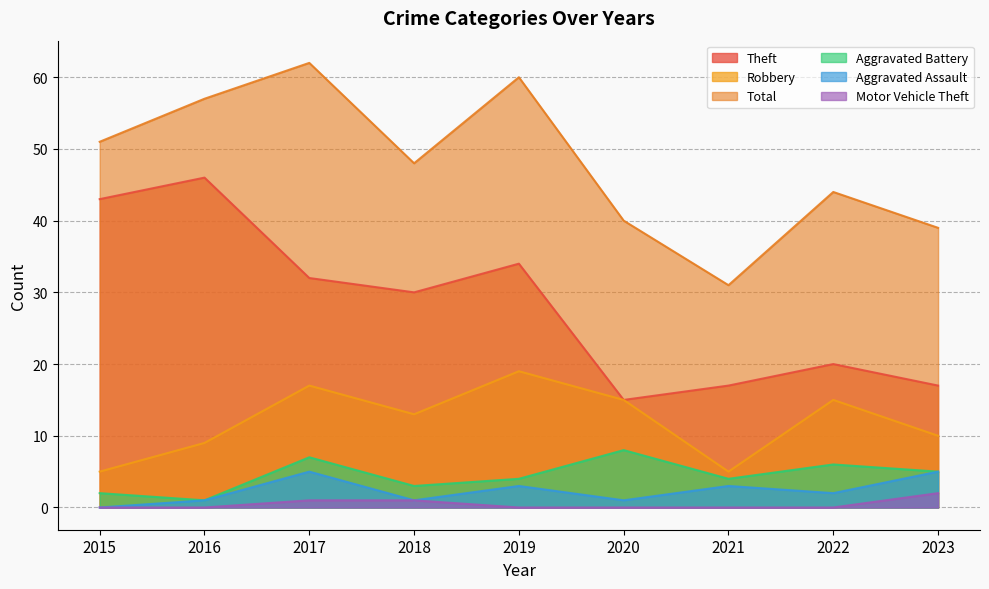

True or false: Total has more than 0 interior local peaks.

True